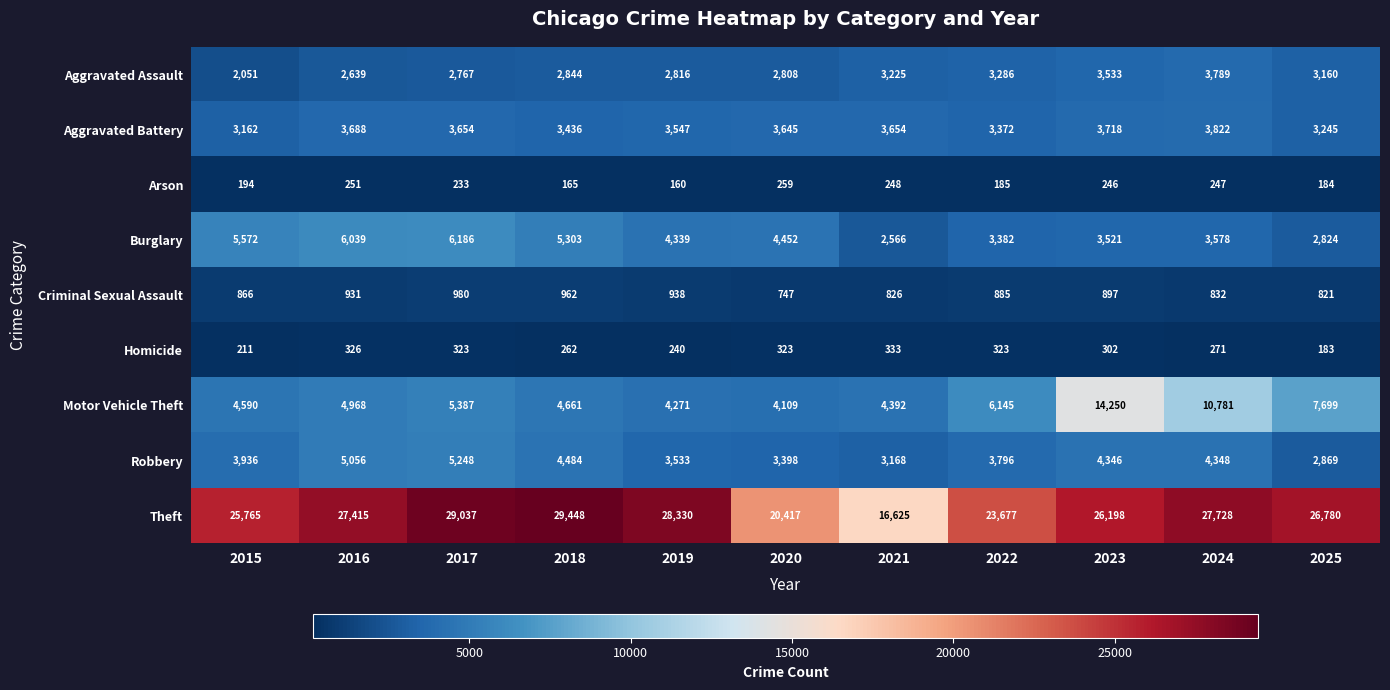

What is the total value across all series at 2016?

51313